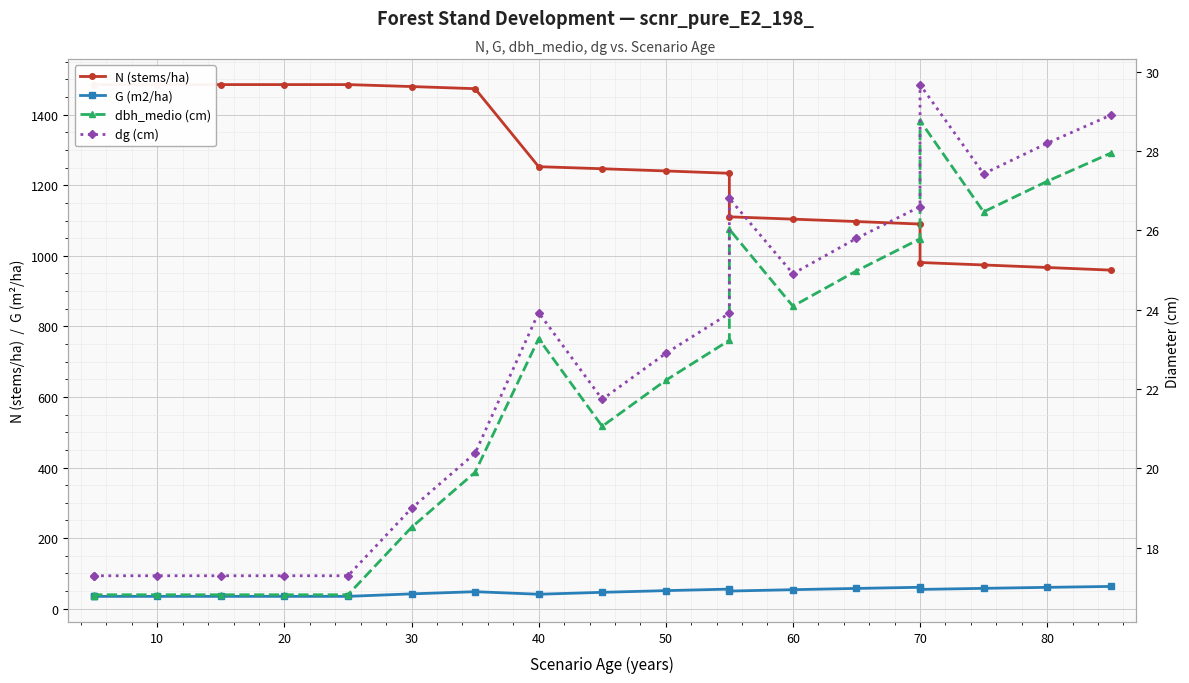

At 30, list the series in order from largest to smallest.

N (stems/ha), G (m2/ha), dg (cm), dbh_medio (cm)